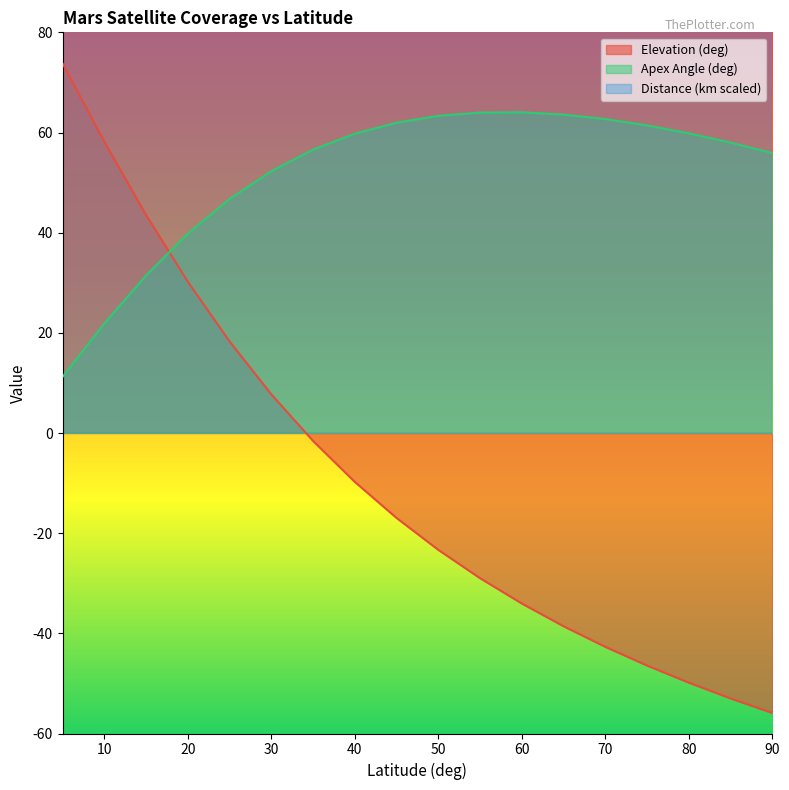

What is the minimum value for Distance (km scaled)?

3027.4